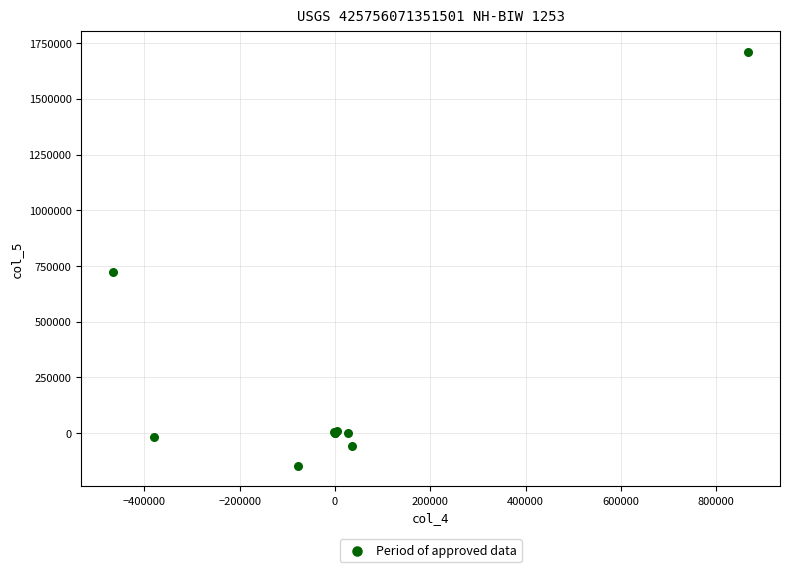

What Y value in the scatter plot is closest to 781740?

724627.0